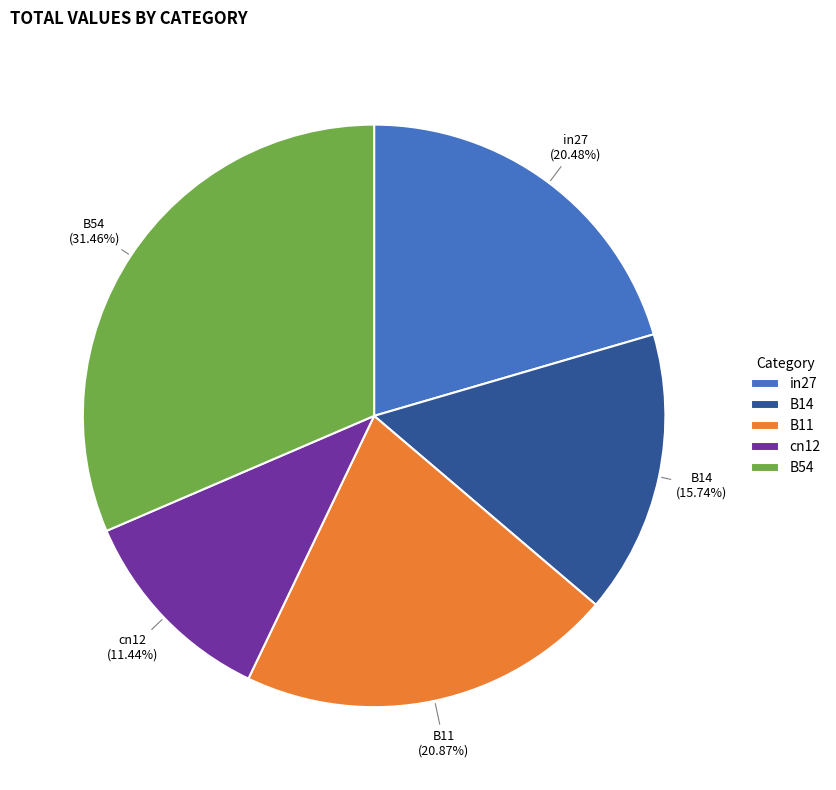

True or false: cn12 accounts for 20% of the total.

False